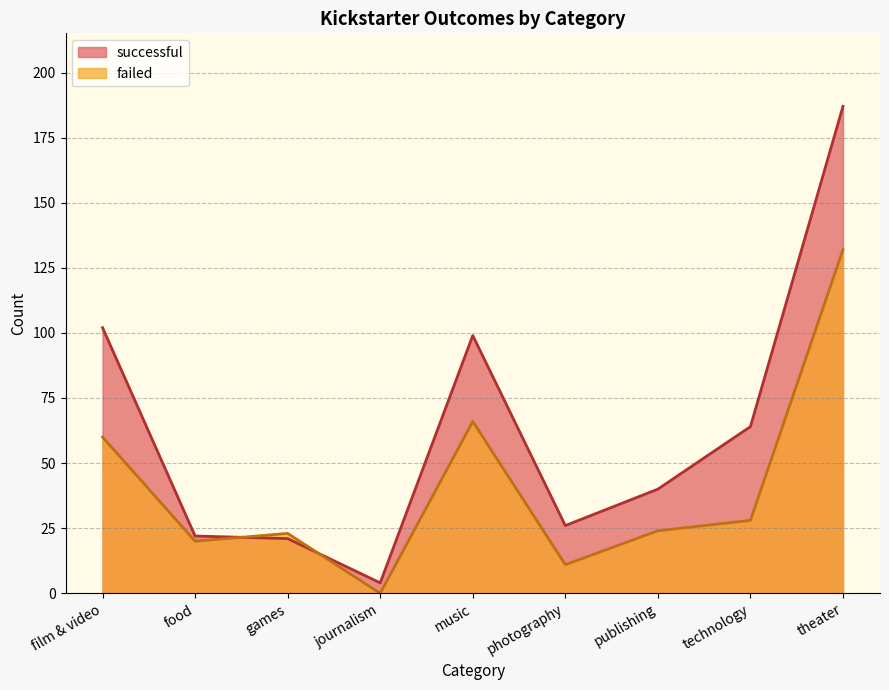

List the series in order of their peak value, highest first.

successful, failed